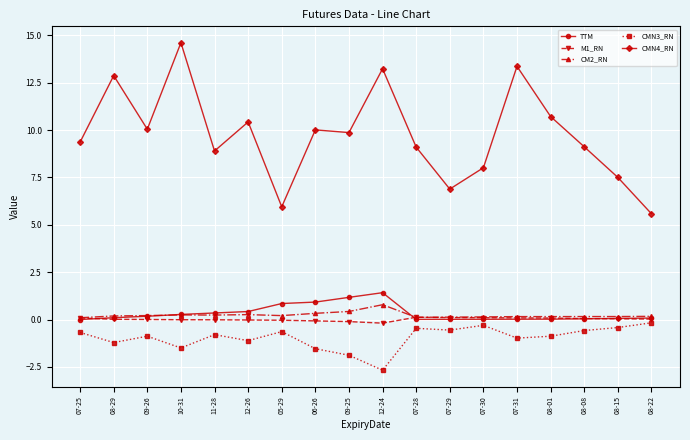

What is the approximate value of CMN3_RN at 07-28?

-0.5